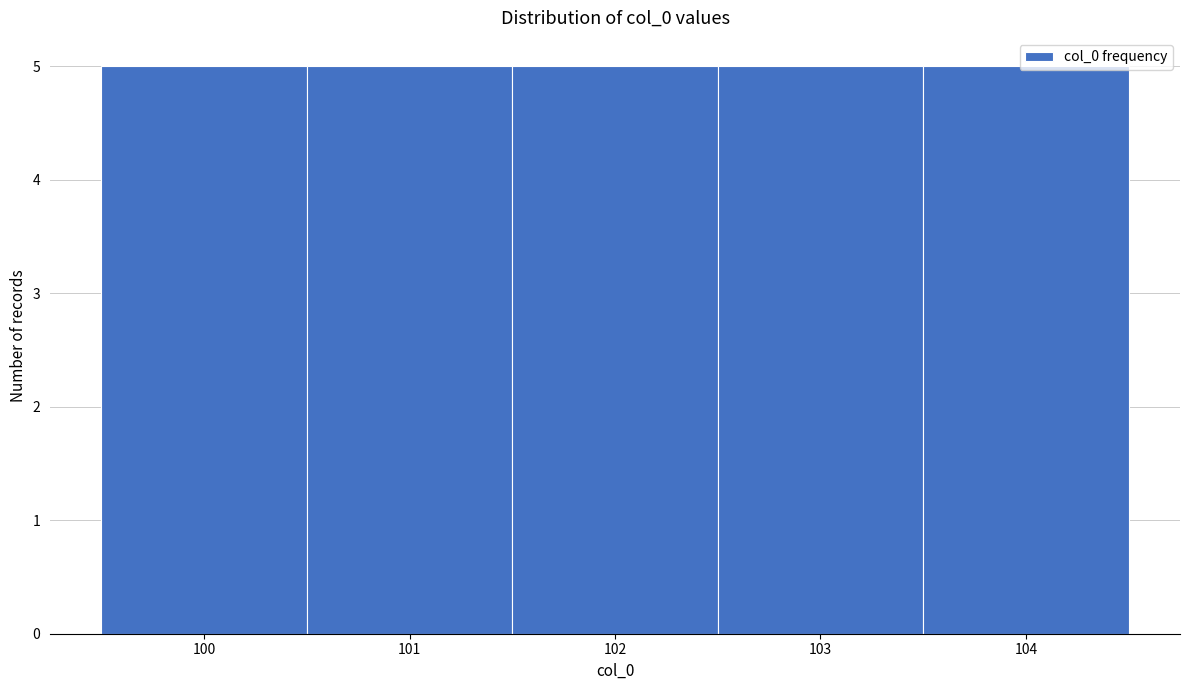

What is the height of the bar covering 101.5 to 102.5 on the x-axis? The values are not printed on the chart, so give them approximately, as read against the axis.

5